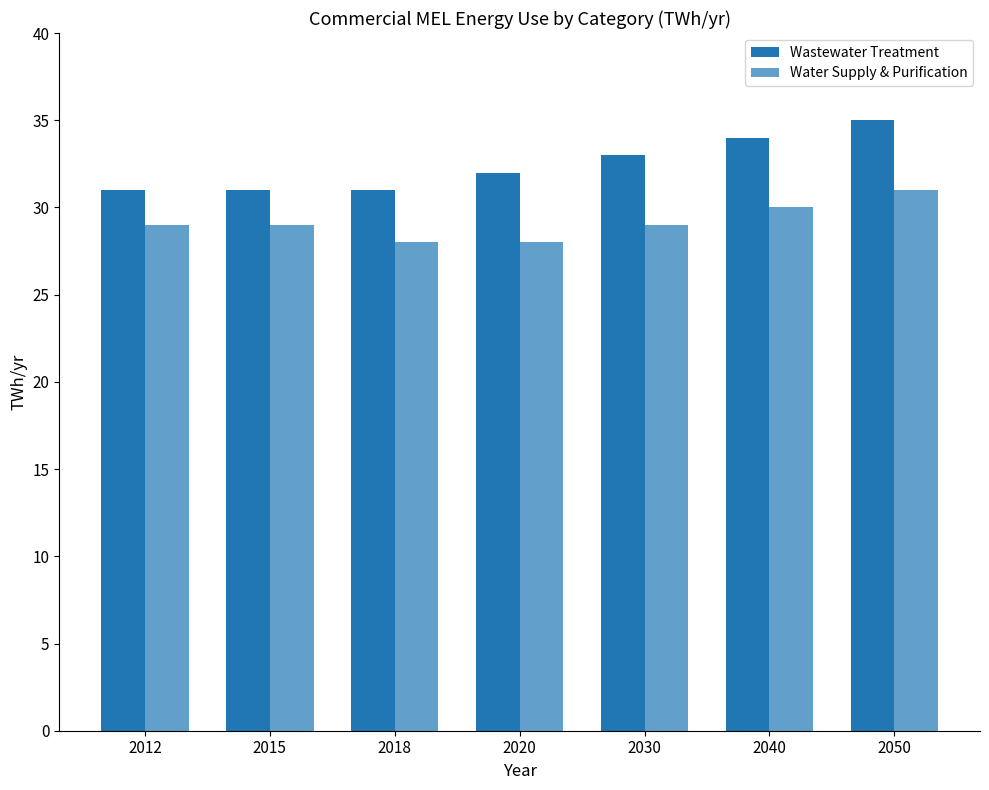

The value of Wastewater Treatment at 2012 is 43. True or false?

False